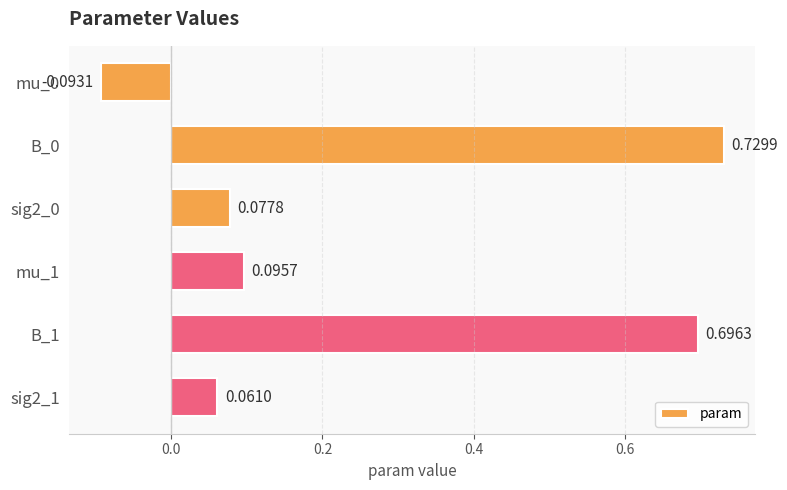

What is the difference between the maximum and minimum values?

0.8